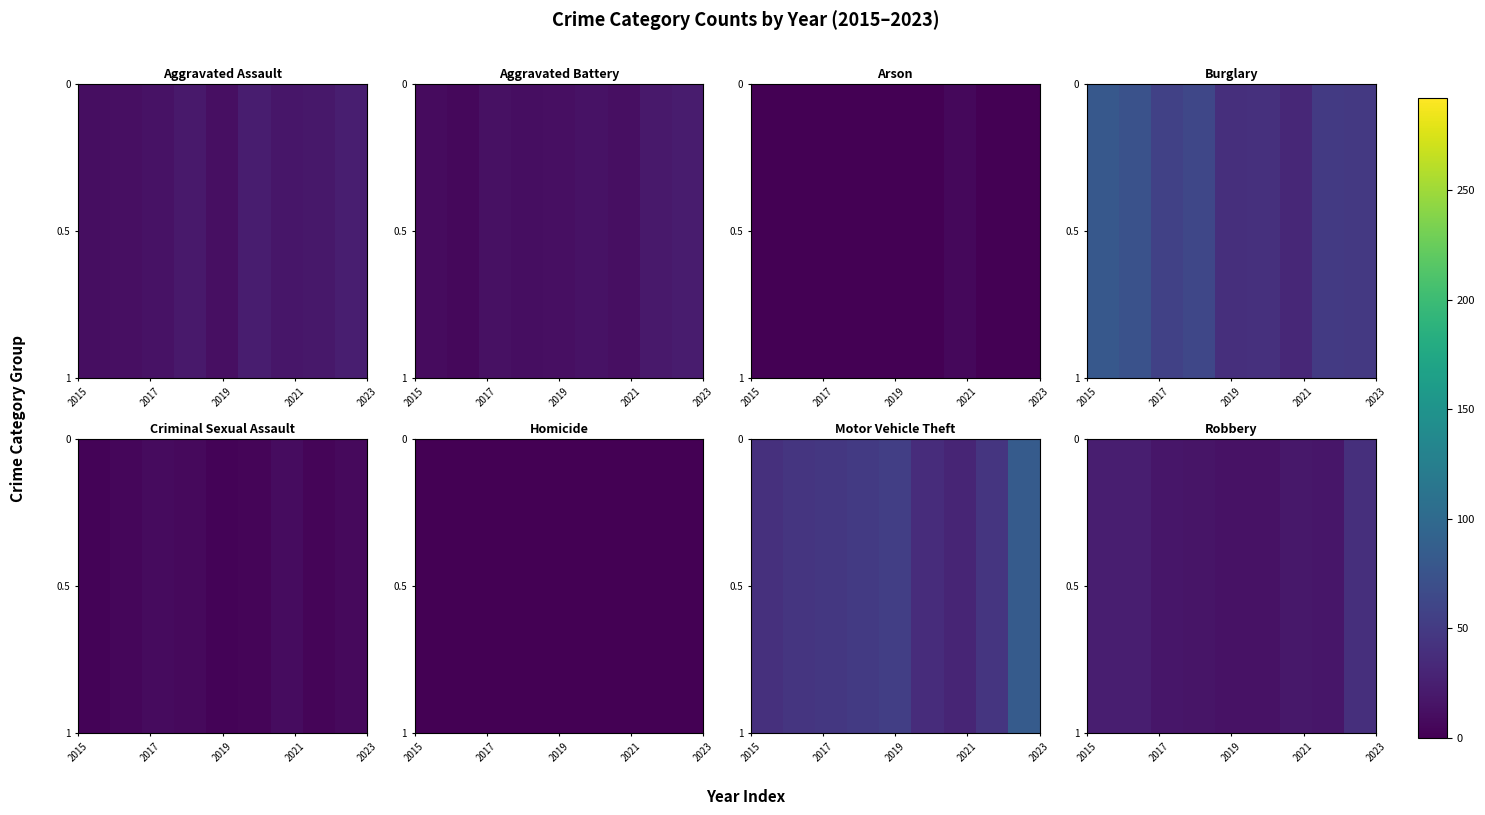

Which category has the lowest value across all series?

2019